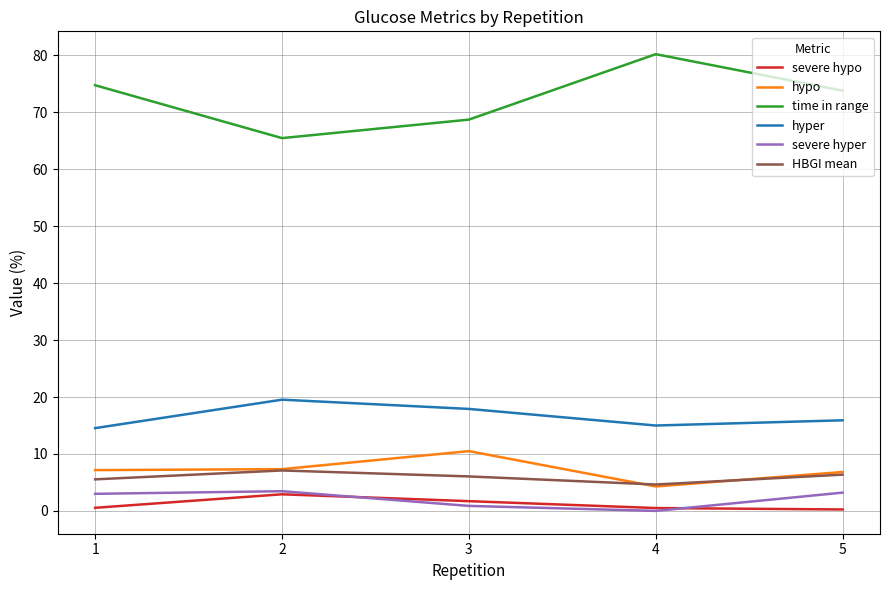

Does the chart display data point markers on the line(s)?

No